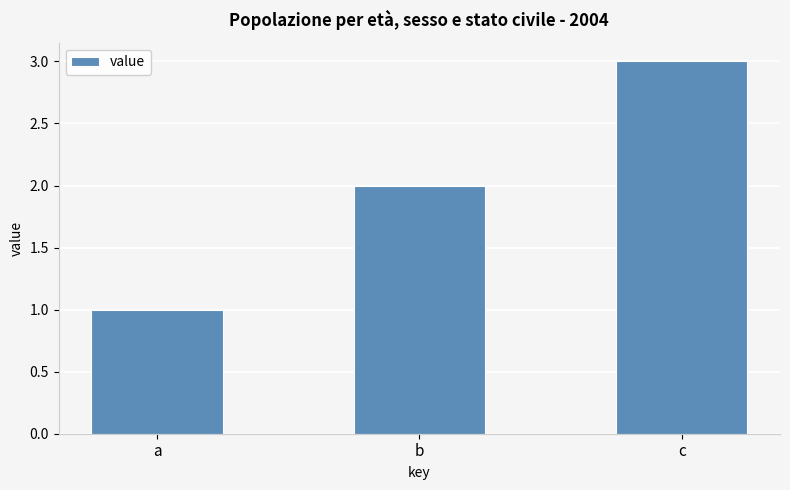

Count the number of categories in the chart.

3